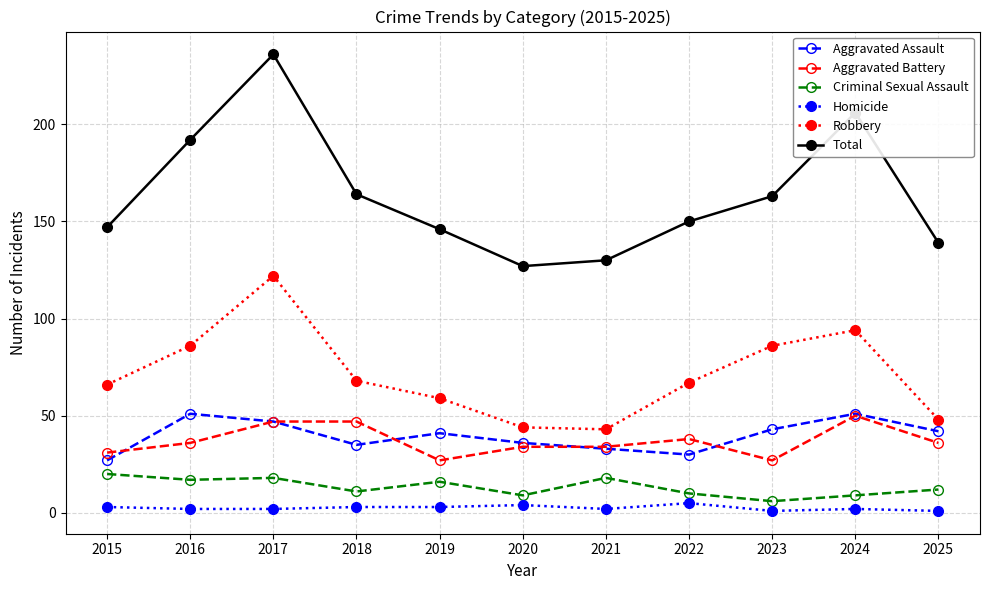

Is the value of Aggravated Battery at 2019 greater than the value of Criminal Sexual Assault at 2016?

Yes